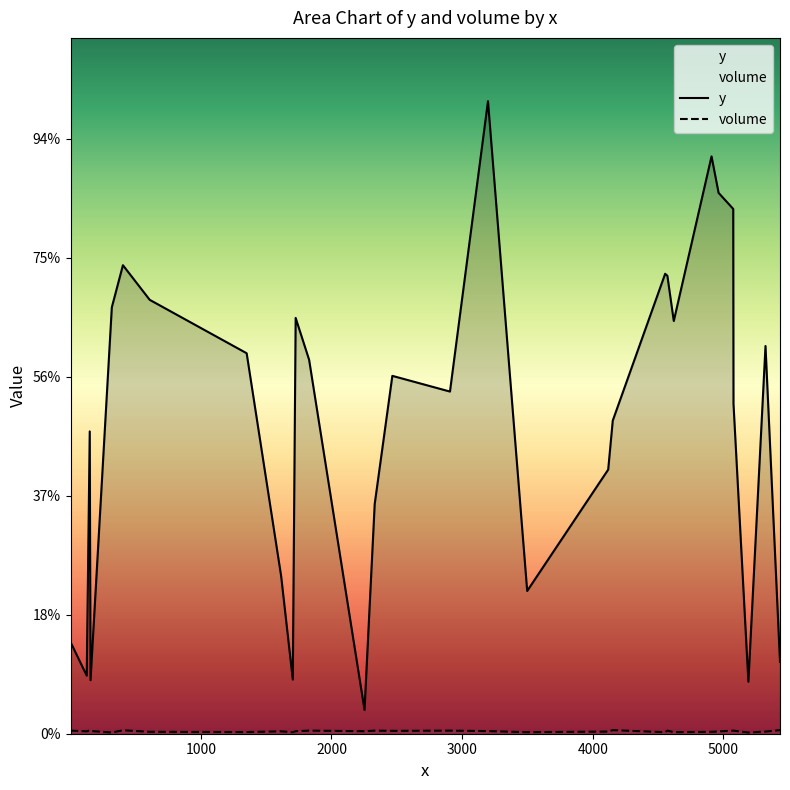

At how many categories does at least one series exceed 1417?

21